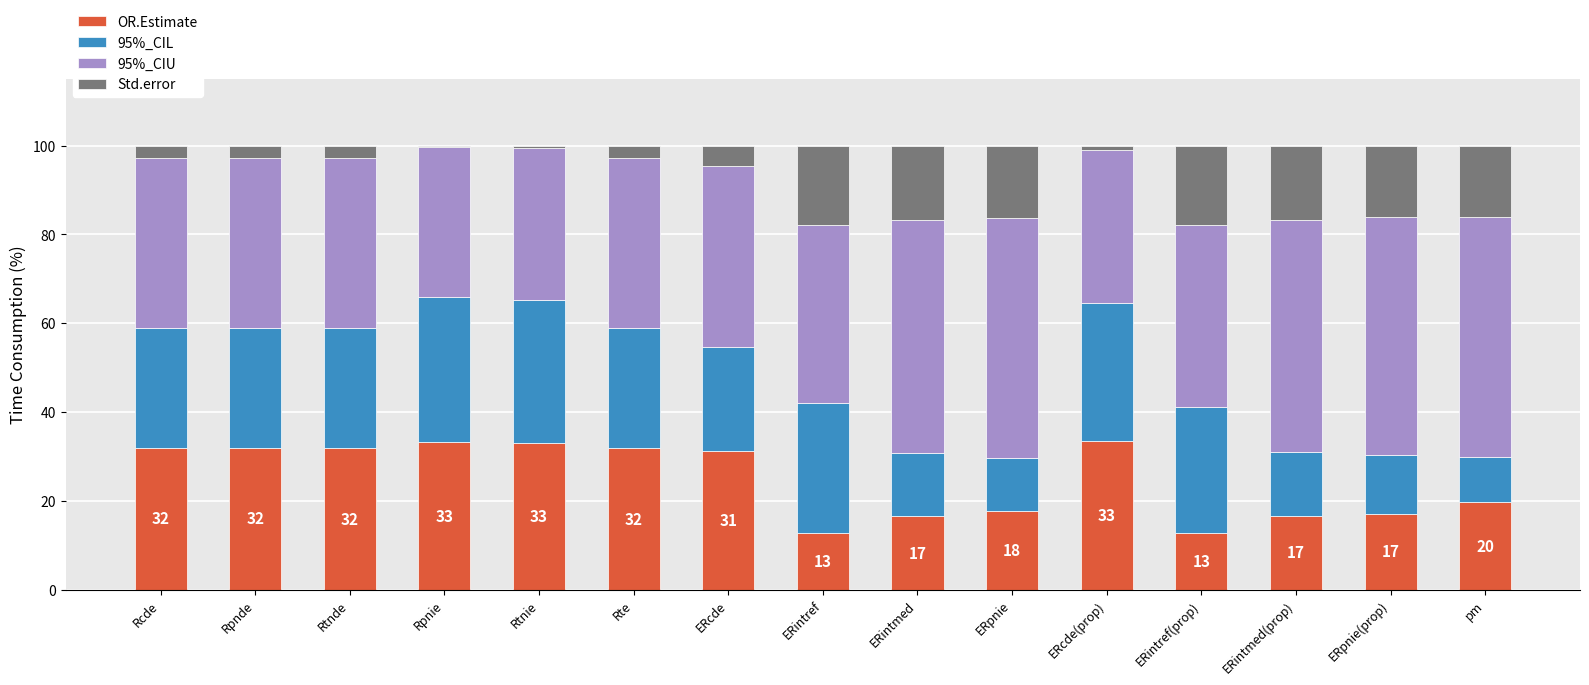

Where does the OR.Estimate series first go above 31?

Rcde